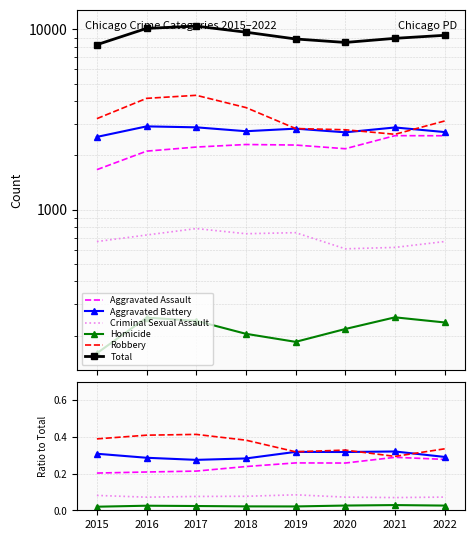

Is the value of Total at 2019 greater than the value of Robbery at 2022?

Yes